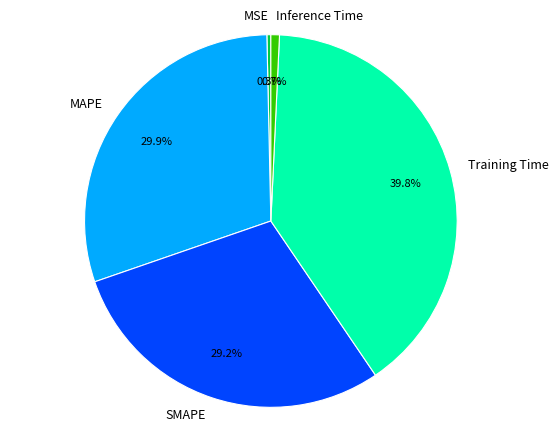

Do Training Time and SMAPE together represent more than half of the pie?

Yes